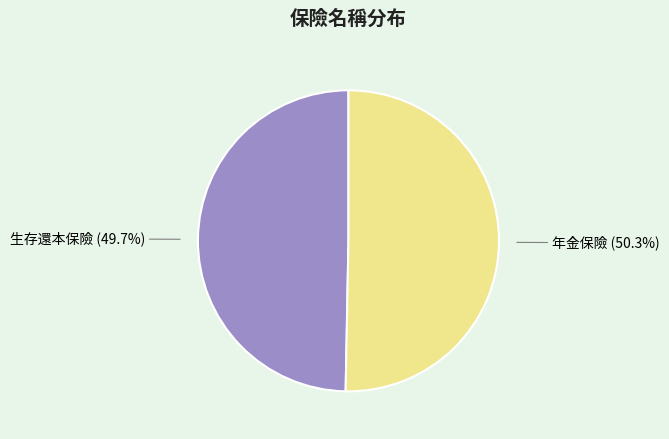

Is there a majority slice in this chart?

Yes